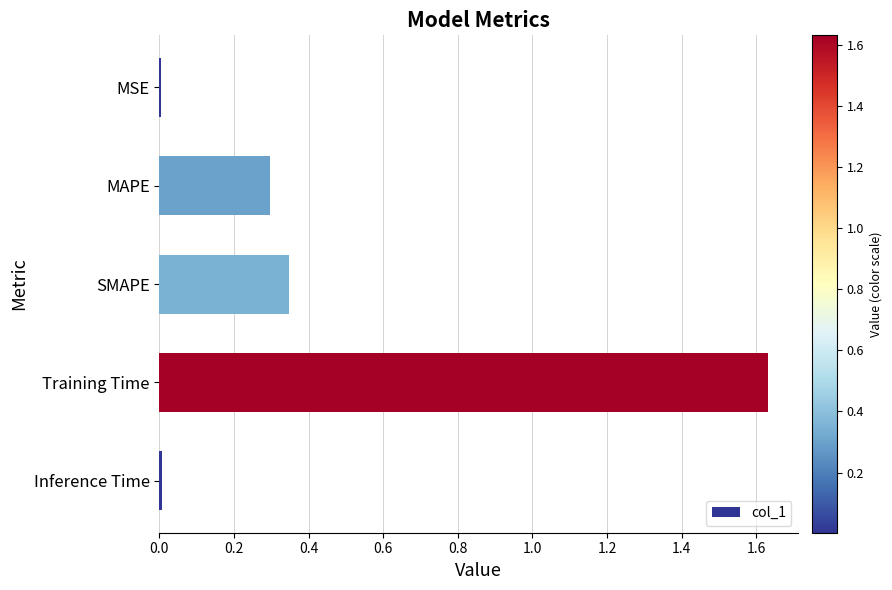

Between MAPE and Training Time, which is larger?

Training Time